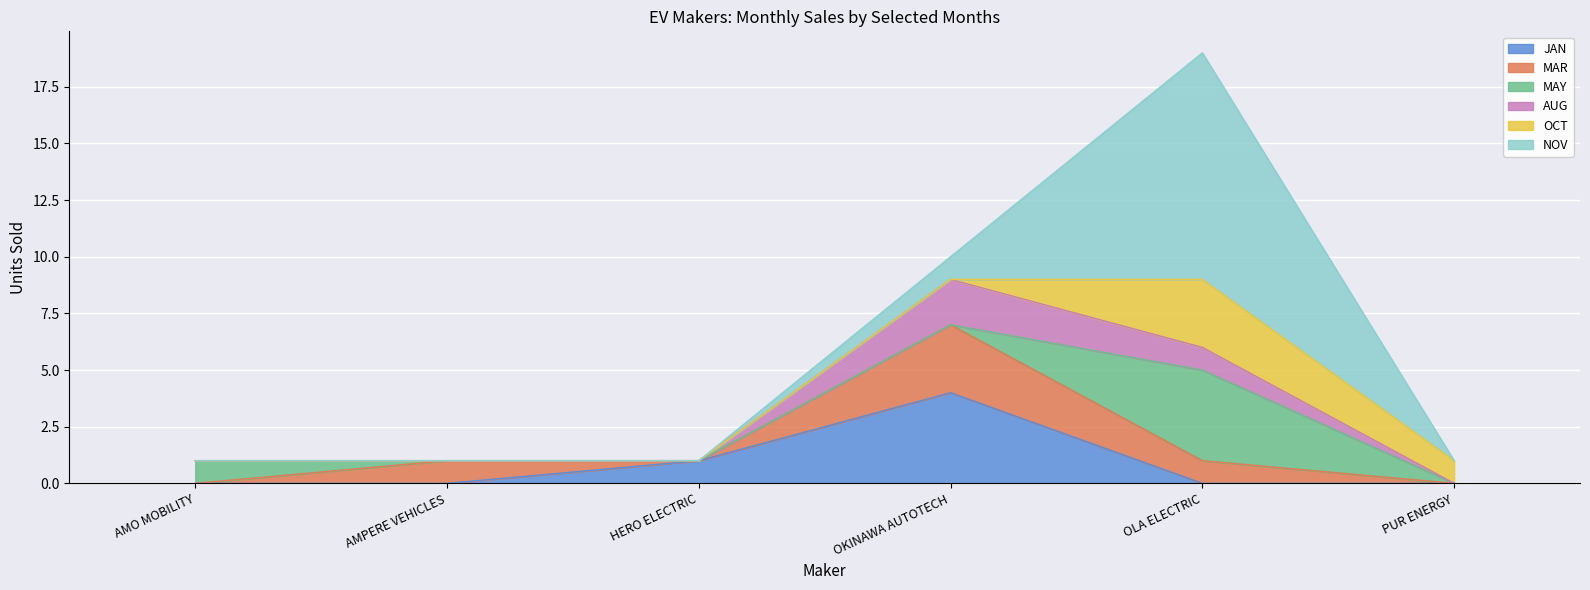

Which series ends up on top after the final intersection of OCT and MAY?

OCT